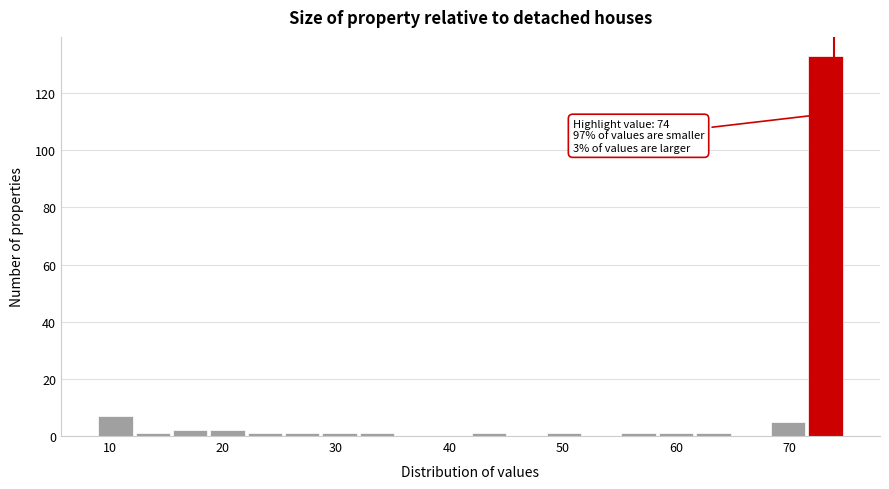

Around what value on the x-axis is the tallest bar? Give the approximate position of its centre, as read against the axis.

73